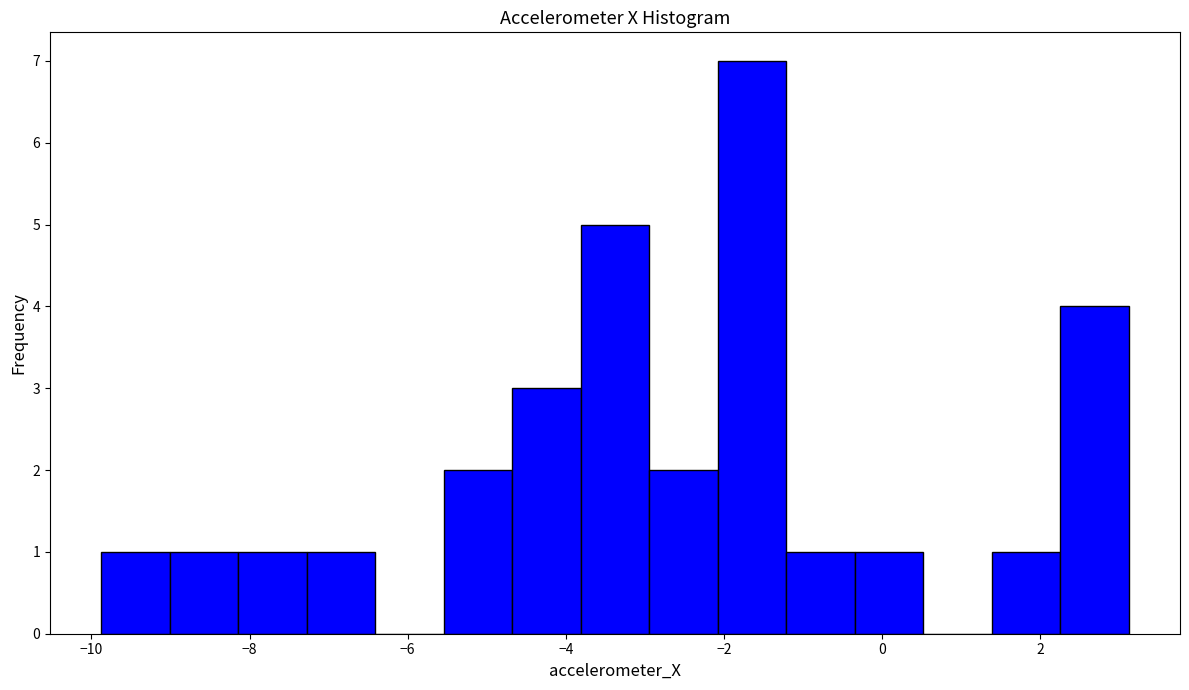

What is the height of the bar covering -1.2 to -0.4 on the x-axis? Neither the bar edges nor the heights are printed on the chart, so give them approximately, as read against the axes.

1